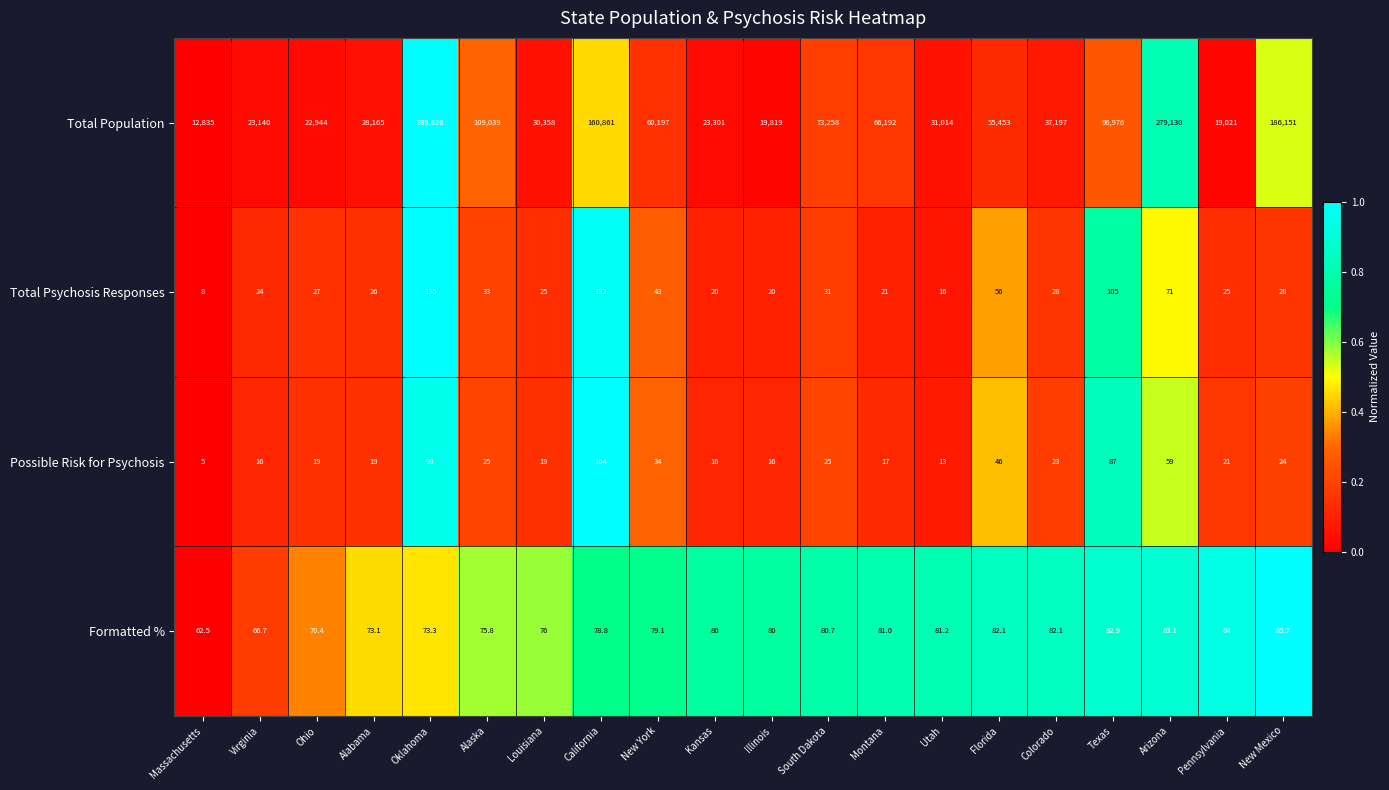

Which series has the largest range (max minus min)?

Total Population